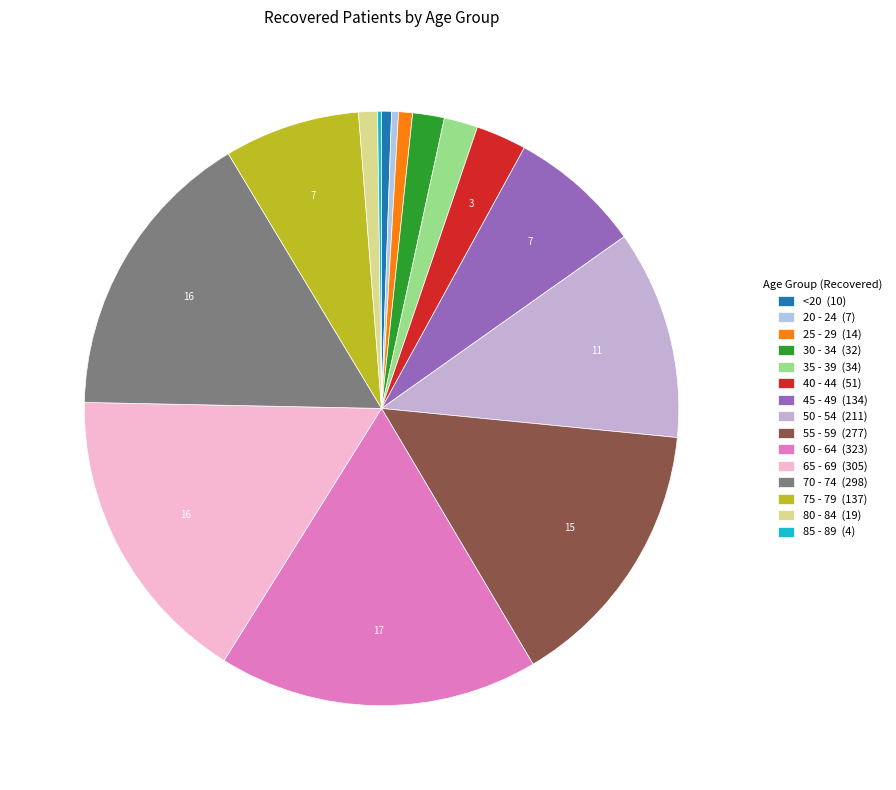

How many slices are in this pie chart?

15